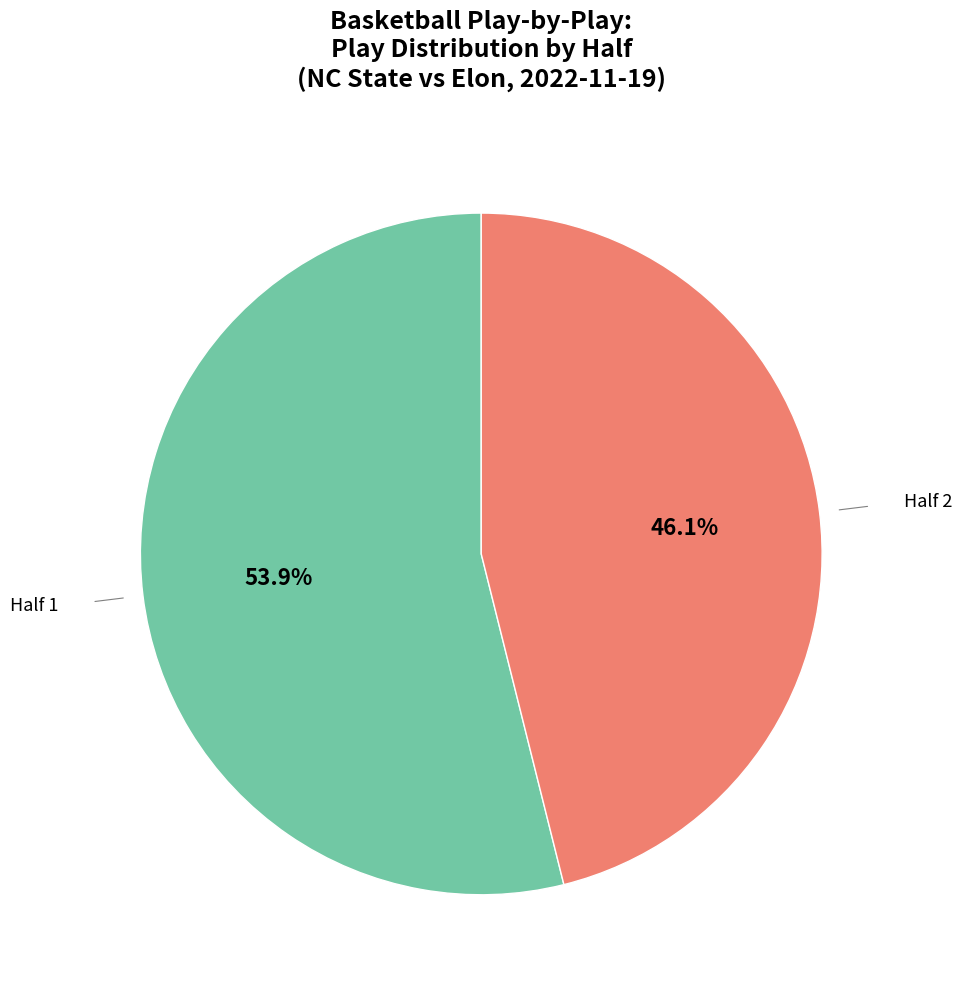

What is the largest slice in the pie chart?

Half 1